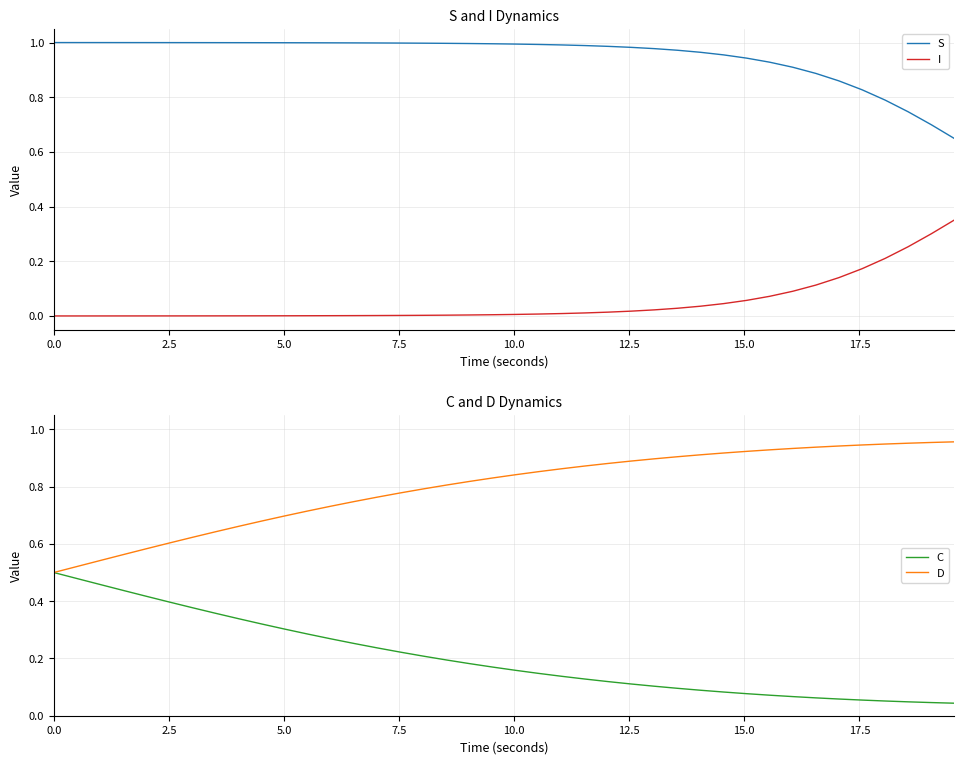

True or false: S and I cross at least once.

False